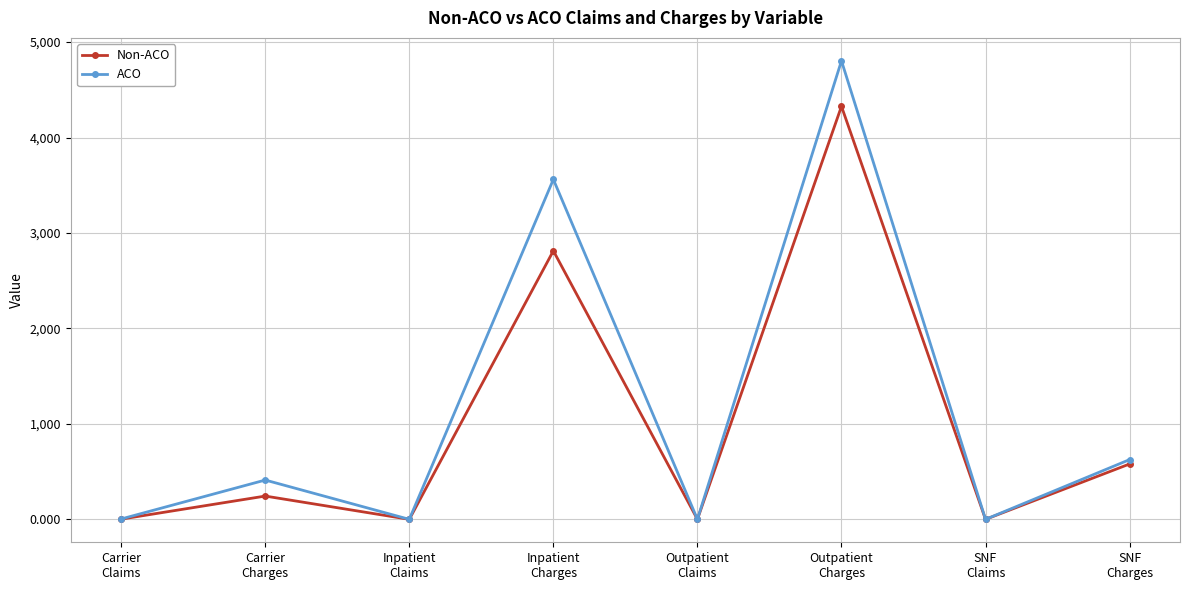

Rank the series by their maximum value, from highest to lowest.

ACO, Non-ACO